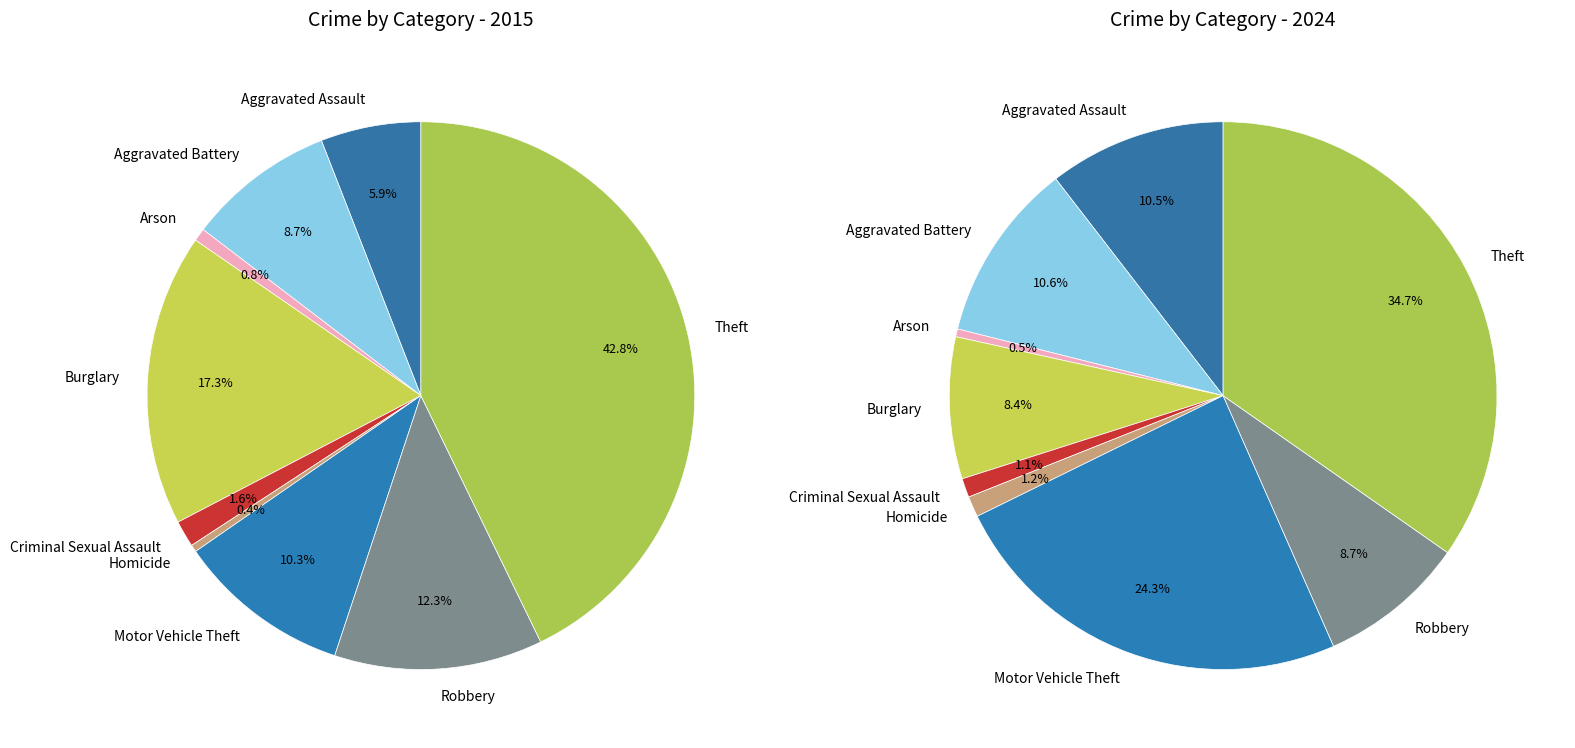

At values_2024, list the series in order from smallest to largest.

values_2015, values_2024